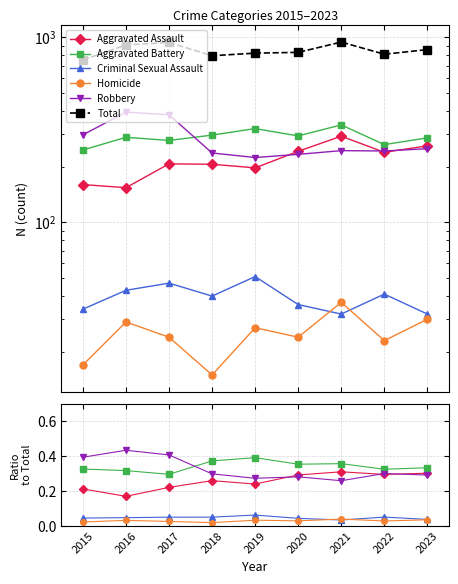

What are all the series names shown in the legend?

Aggravated Assault, Aggravated Battery, Criminal Sexual Assault, Homicide, Robbery, Total